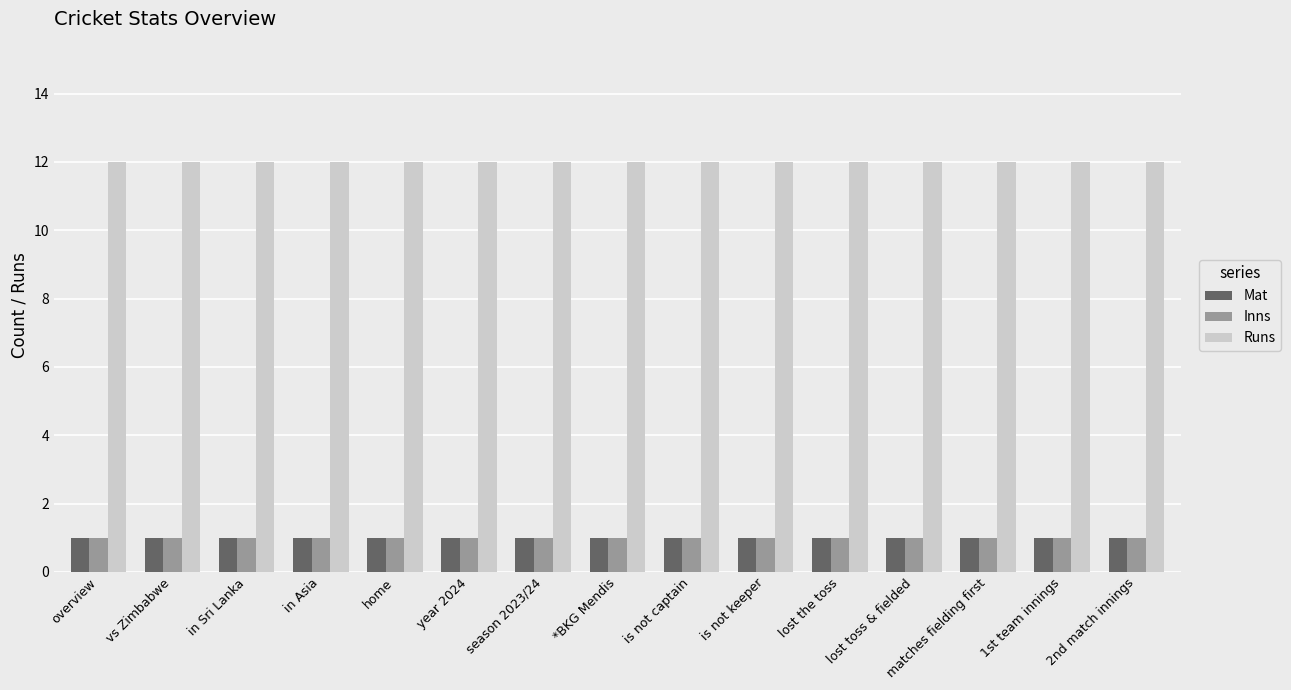

What is the lowest value of the Runs series?

12